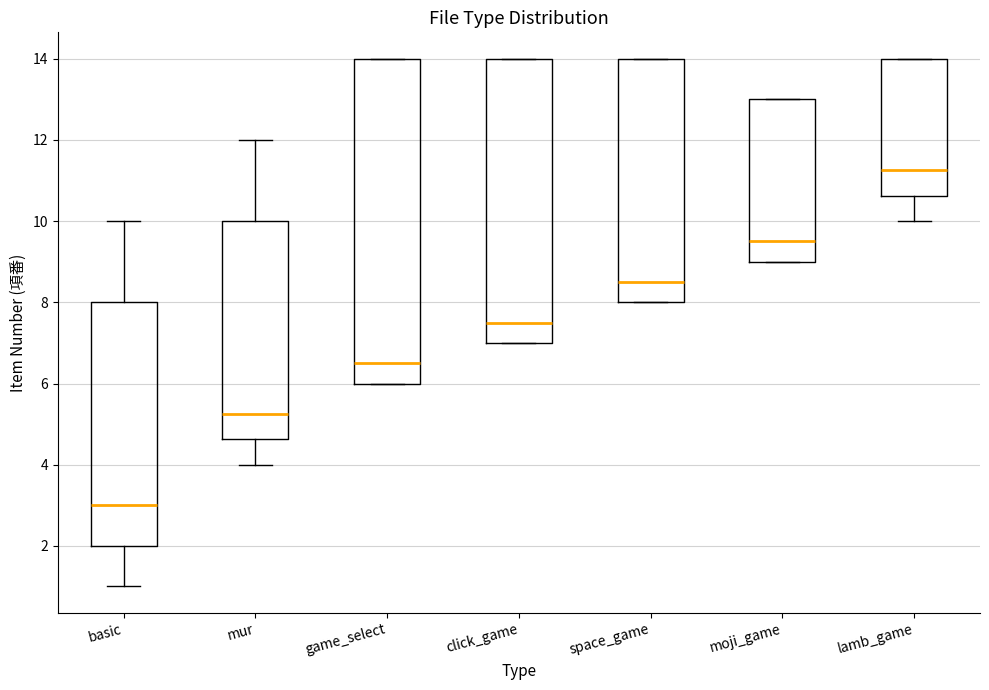

Which box is the tallest, from its lower edge to its upper edge?

game_select